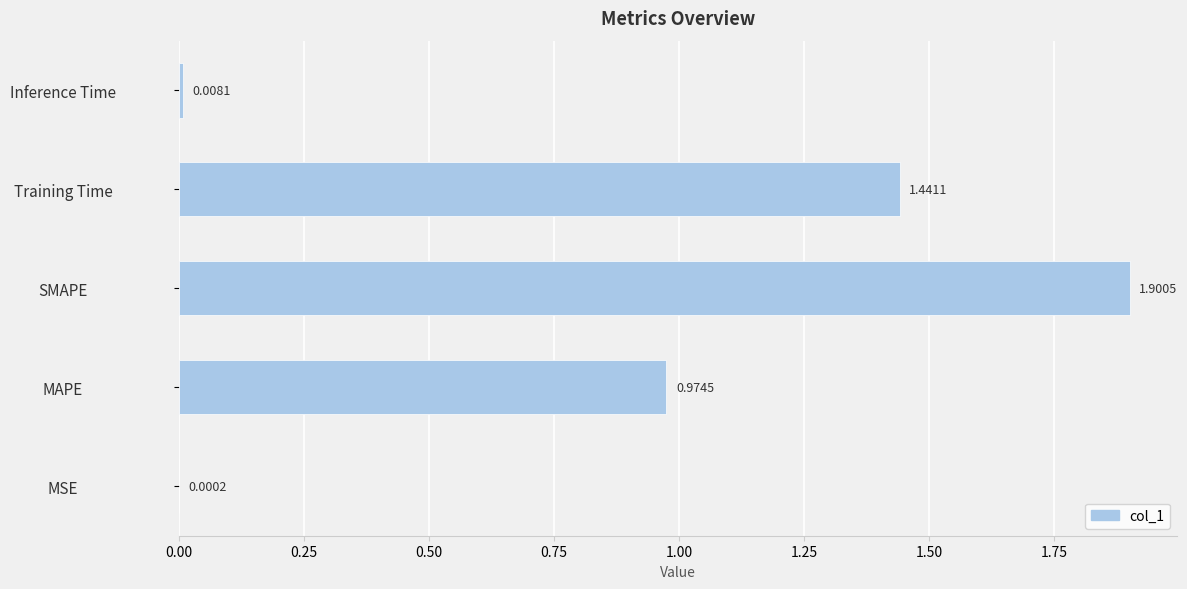

Are the bars horizontal?

Yes